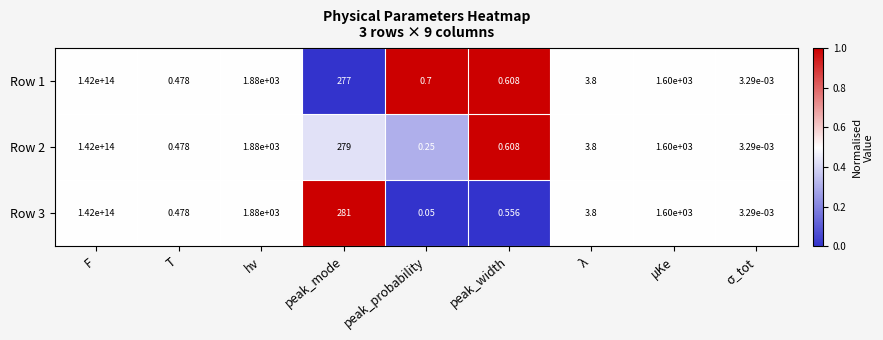

At which label does Row 3 reach its peak?

F